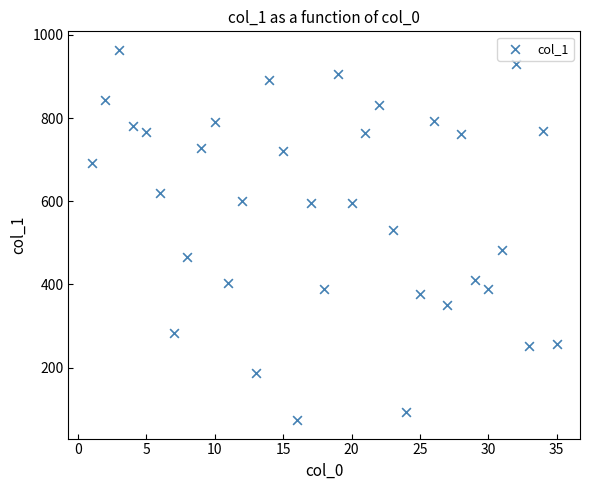

What is the range of Y values (max minus min)?

890